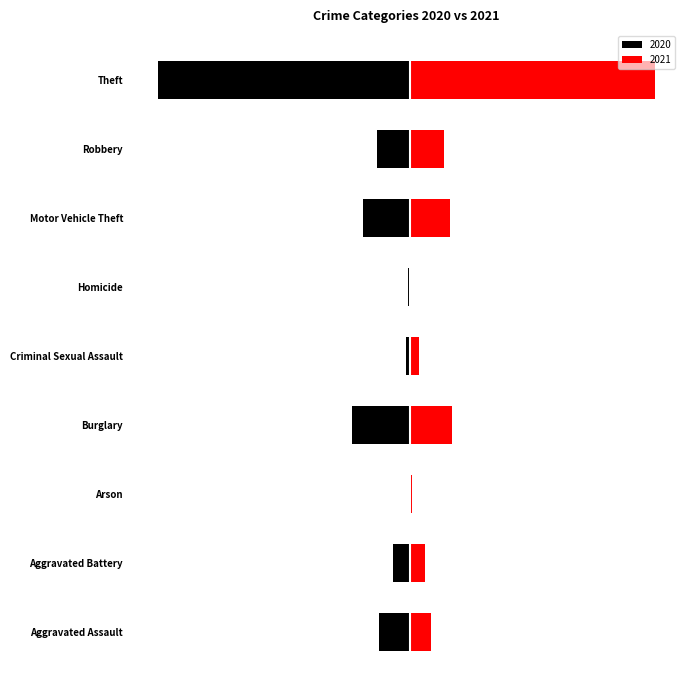

How many bars are there in total?

18